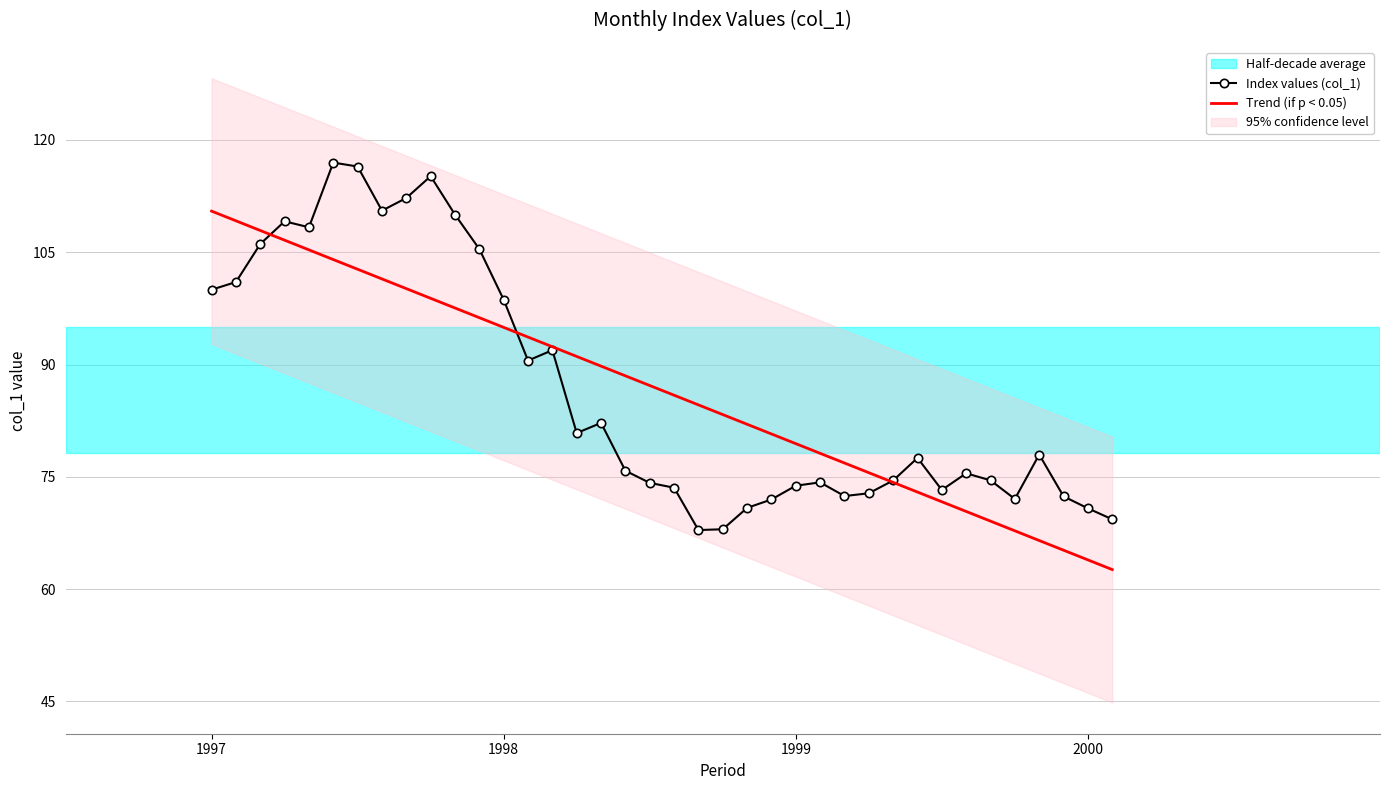

How many lines are shown in the chart?

1